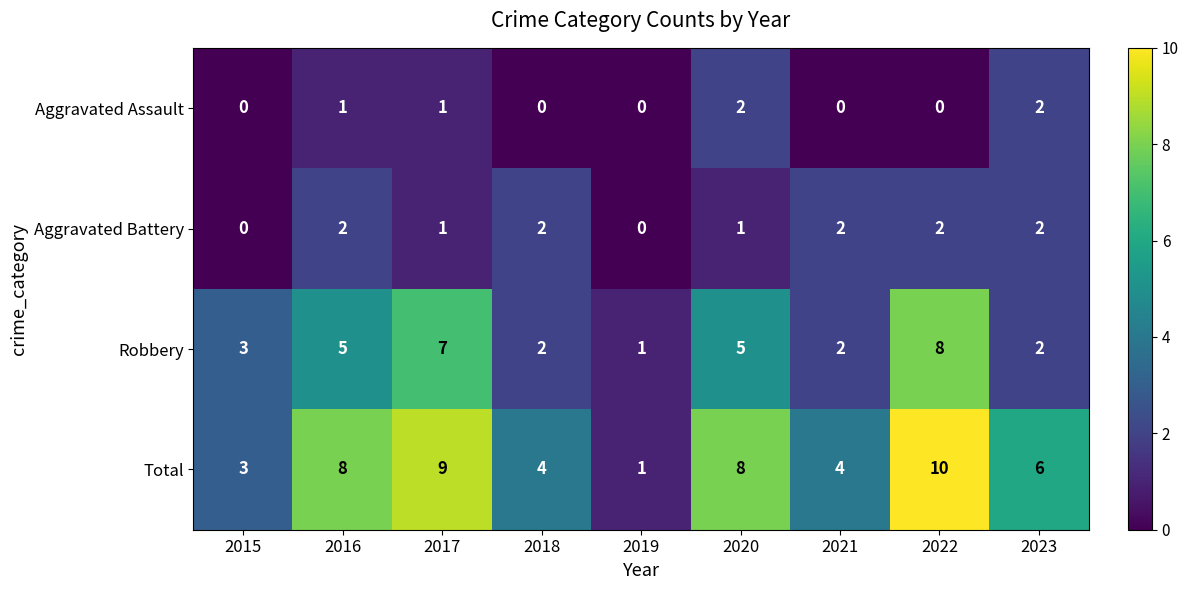

How many values in the Aggravated Battery series are below 2?

4